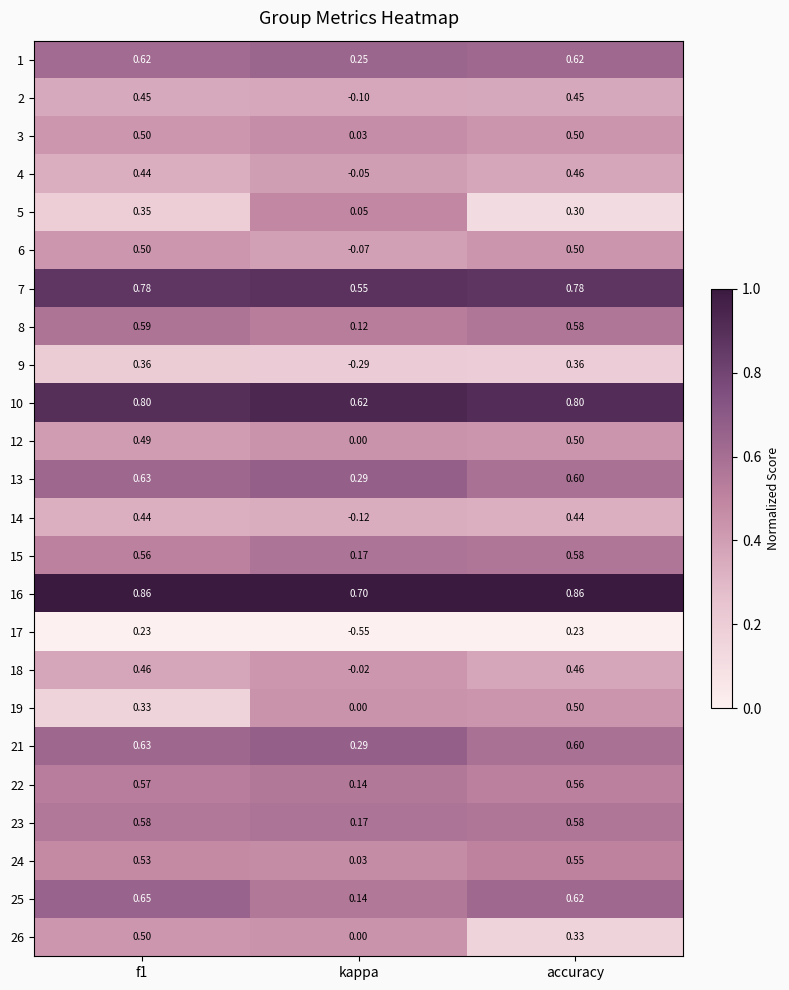

Where is 4 nearest to the value 0?

kappa